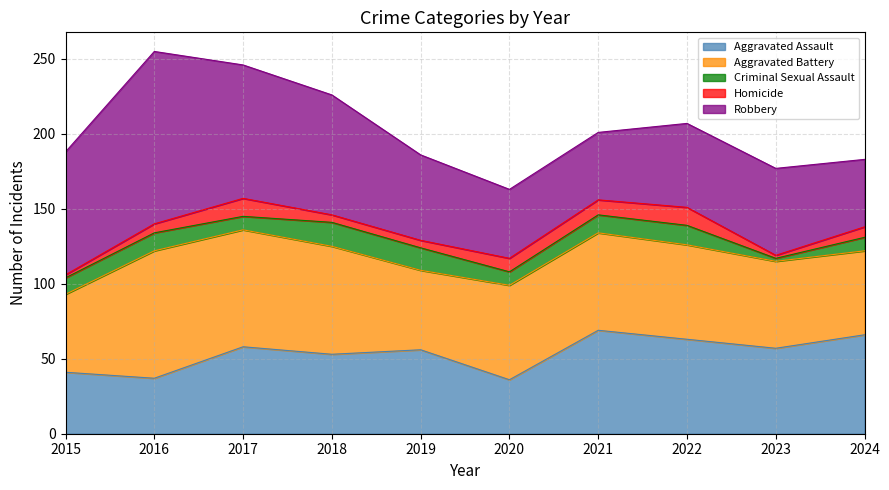

Which series has the widest spread of values?

Robbery